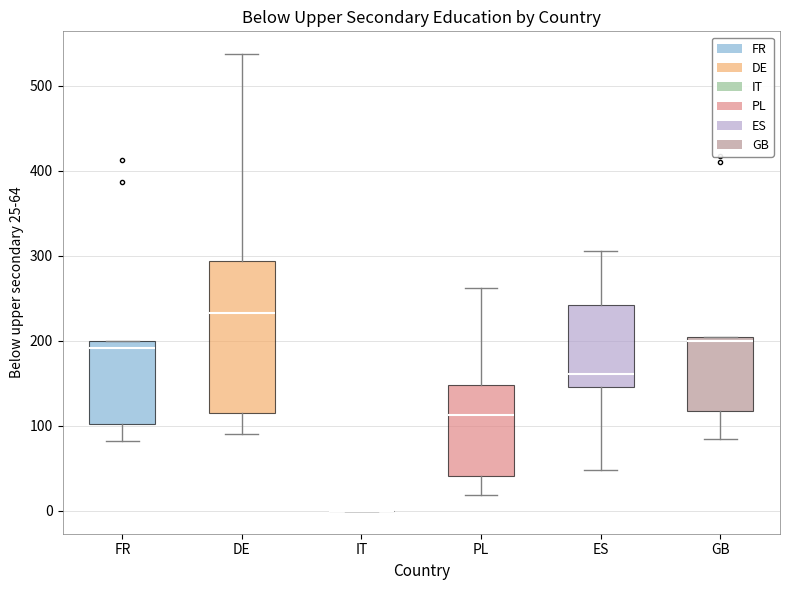

Reading left to right, read every box against the y-axis: the position of its median line, the range the box covers, and the ends of its whiskers. The values are not printed on the chart, so give them approximately, as read against the axis.

FR: median 190, box 100 to 200, whiskers 80 to 200
DE: median 230, box 120 to 290, whiskers 90 to 540
IT: box collapsed to a line at 0, whiskers 0 to 0
PL: median 110, box 40 to 150, whiskers 20 to 260
ES: median 160, box 150 to 240, whiskers 50 to 310
GB: median 200 (just below the box's upper edge), box 120 to 200, whiskers 90 to 200